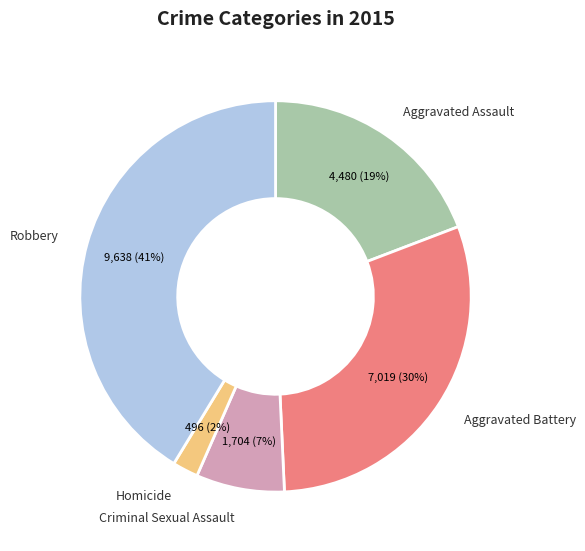

Is Homicide the majority of the pie?

No